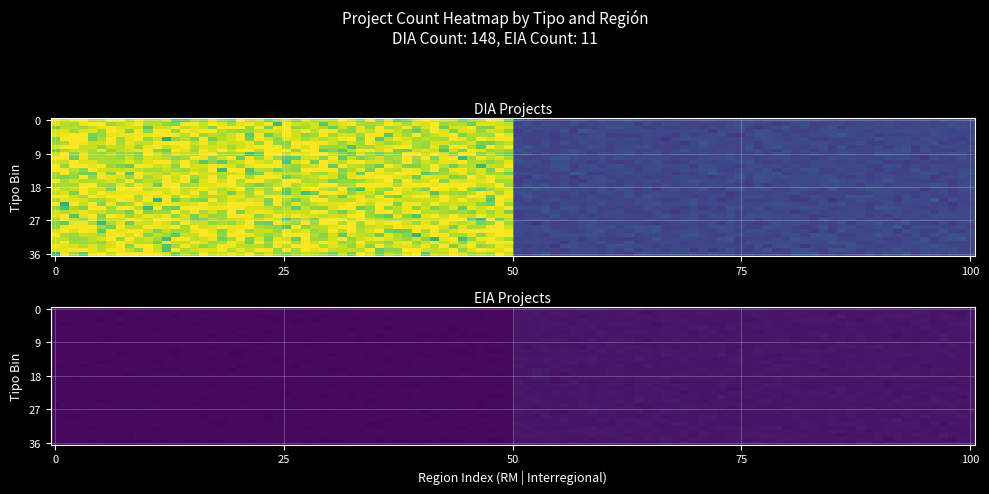

Where is EIA nearest to the value 5?

RM